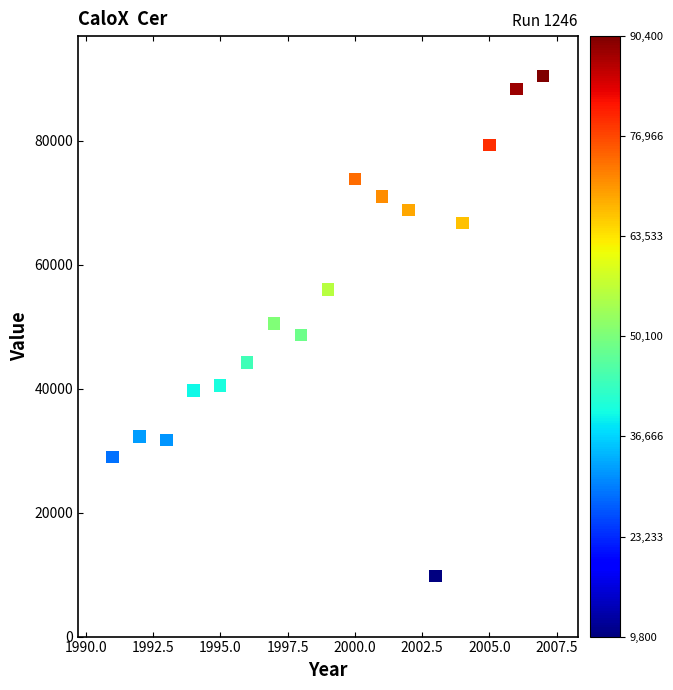

What is the range of Y values (max minus min)?

80600